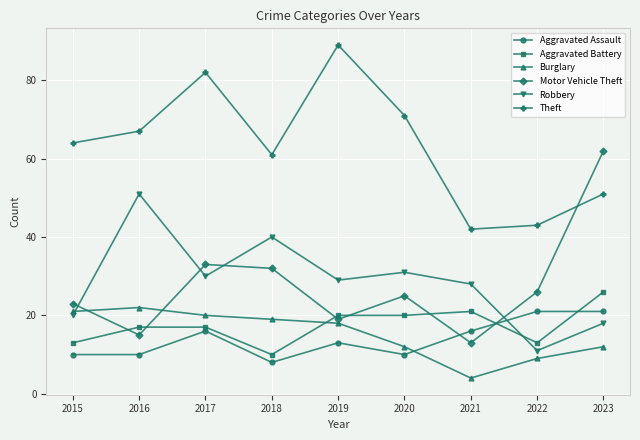

At 2018, list the series in order from largest to smallest.

Theft, Robbery, Motor Vehicle Theft, Burglary, Aggravated Battery, Aggravated Assault